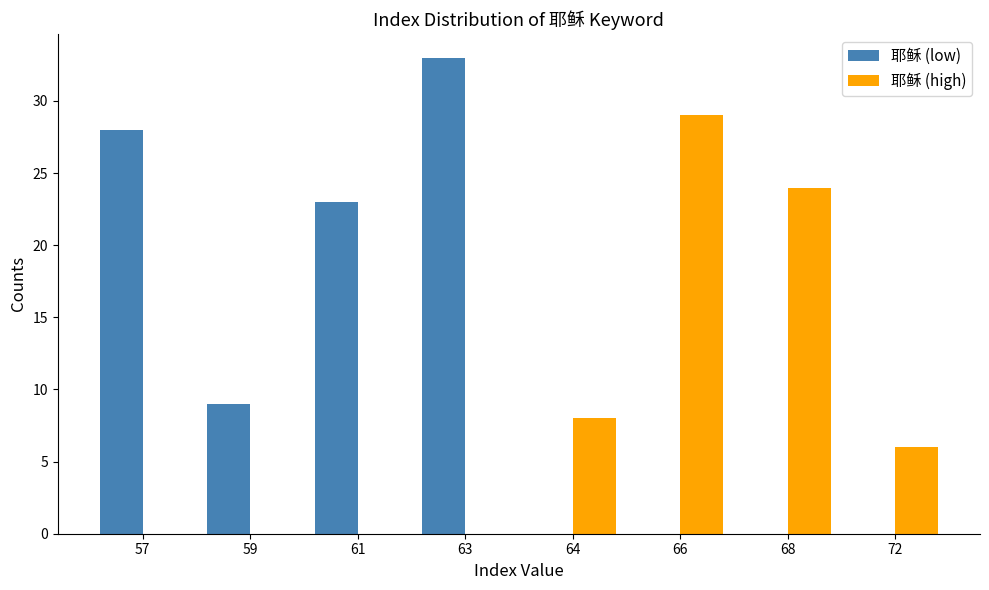

At which label does 耶稣 (low) first exceed 9?

57